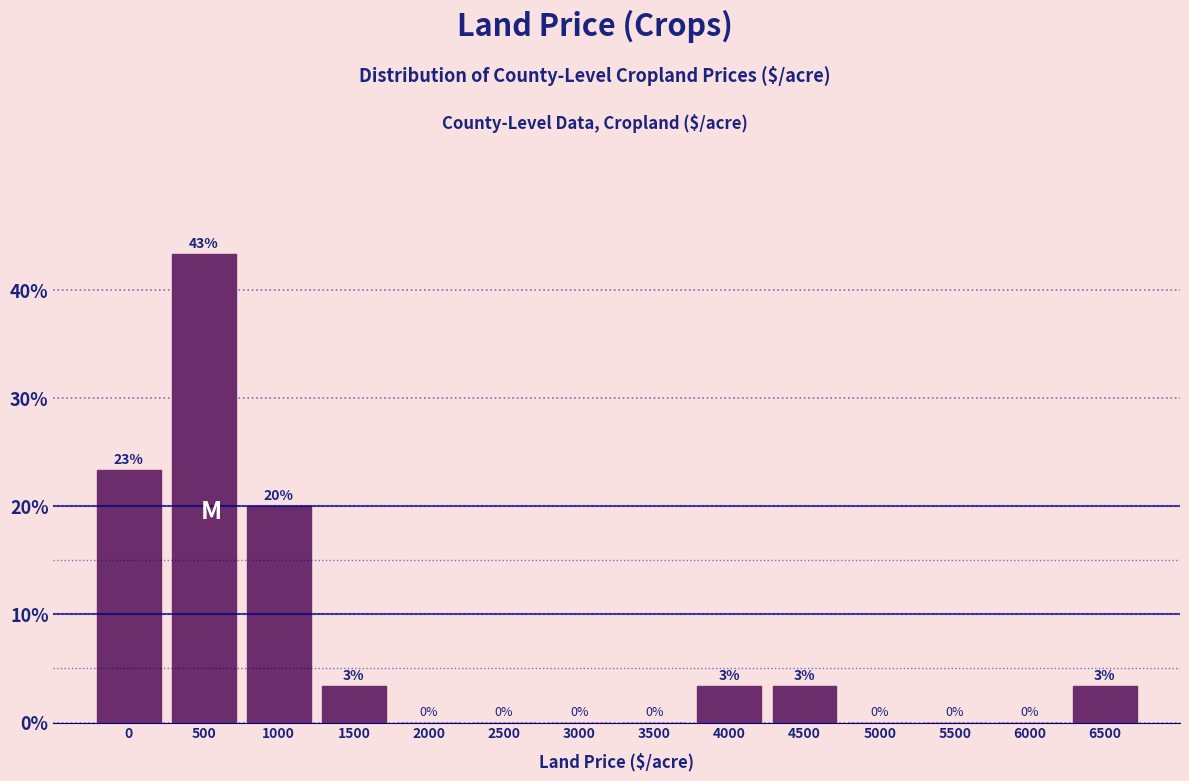

Is it true that the value at 3000 is 0.0?

True